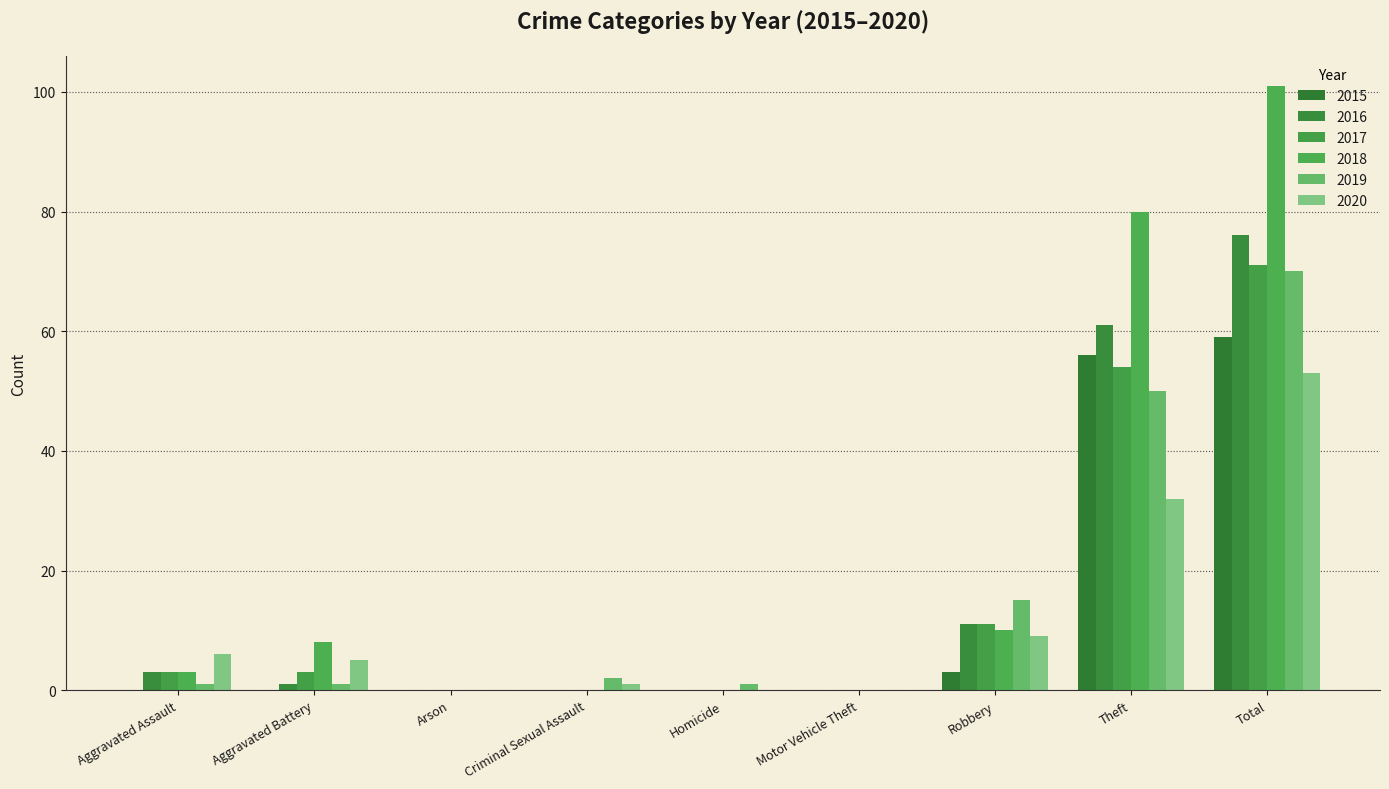

What is the label of the 3rd bar from the right?

Robbery